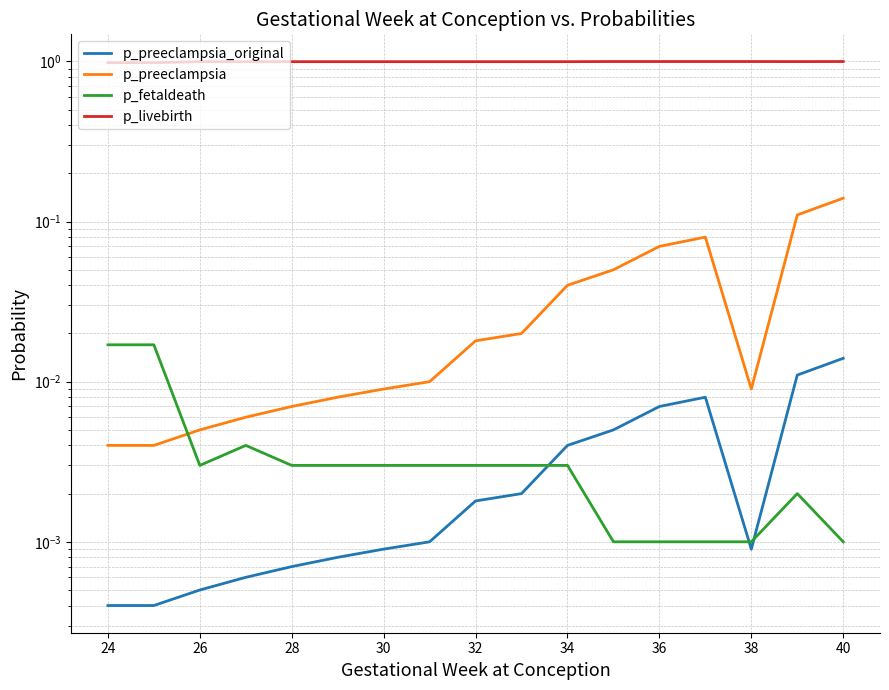

Is the value of p_preeclampsia_original at 40 greater than the value of p_livebirth at 13?

No